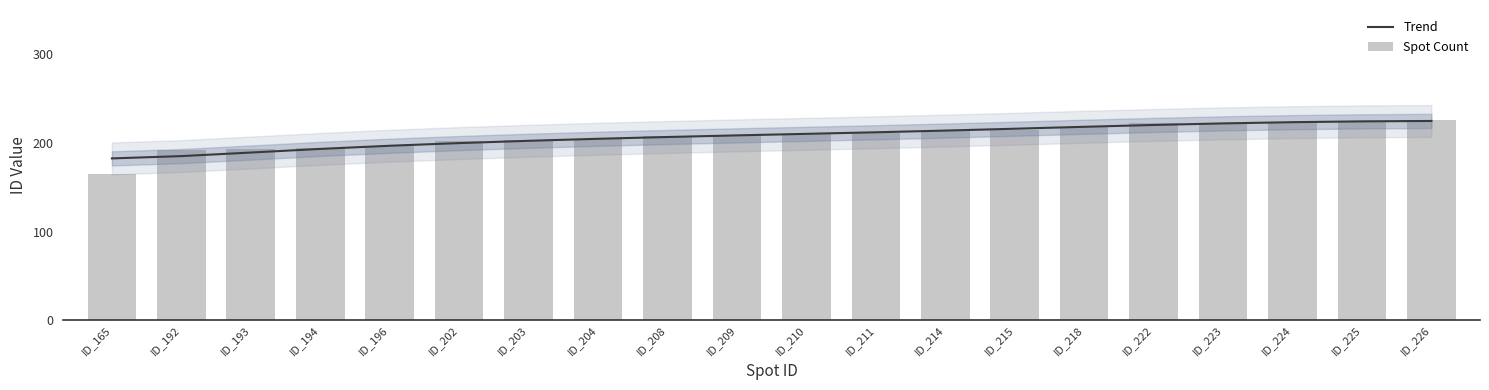

Where does the Trend series first go above 210?

ID_210